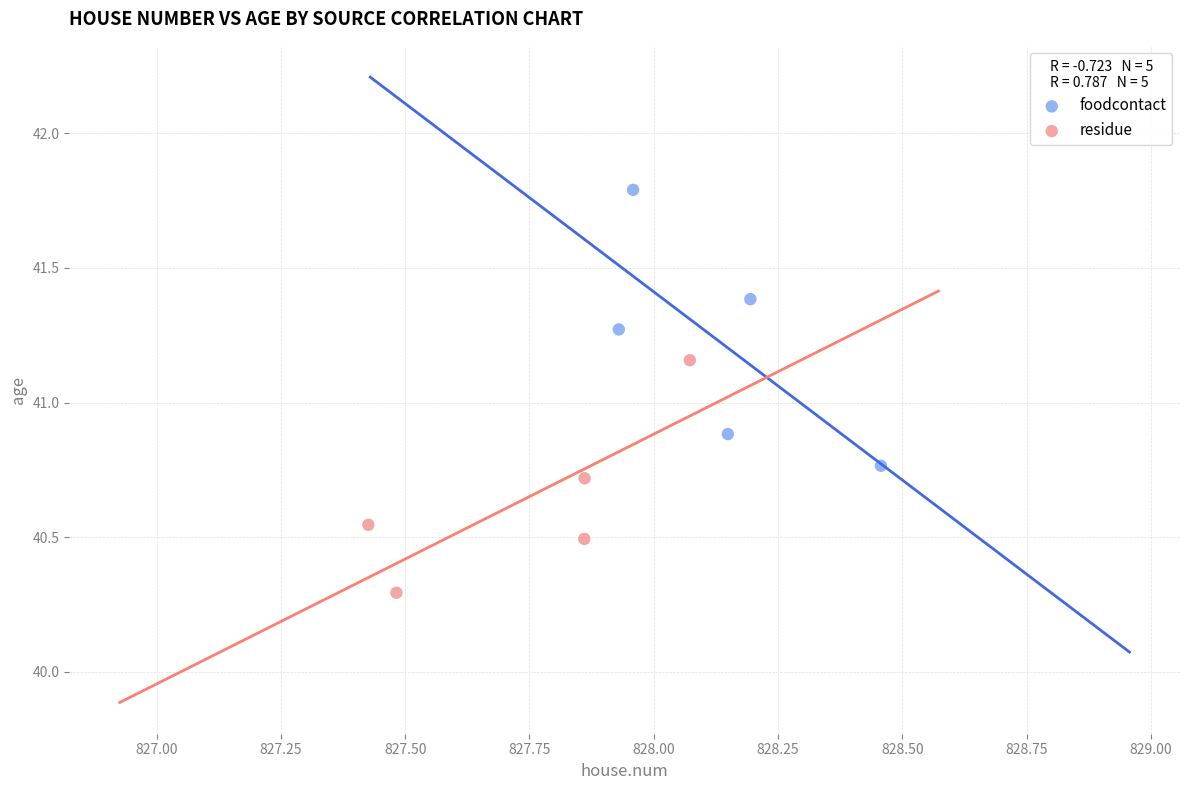

Which series has the largest Y range (max minus min)?

foodcontact